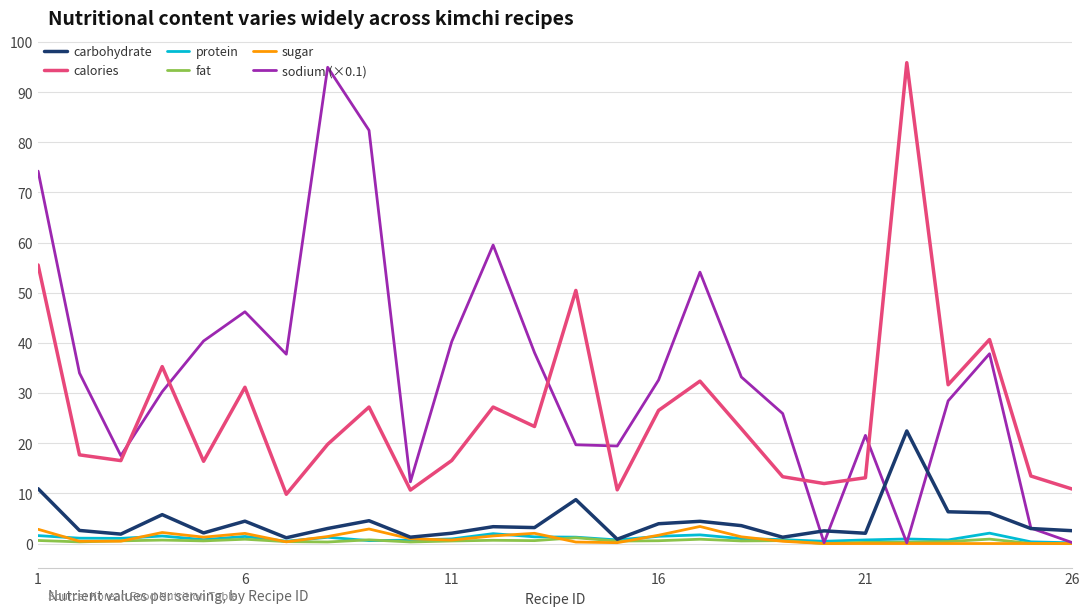

True or false: protein and calories cross at least once.

False